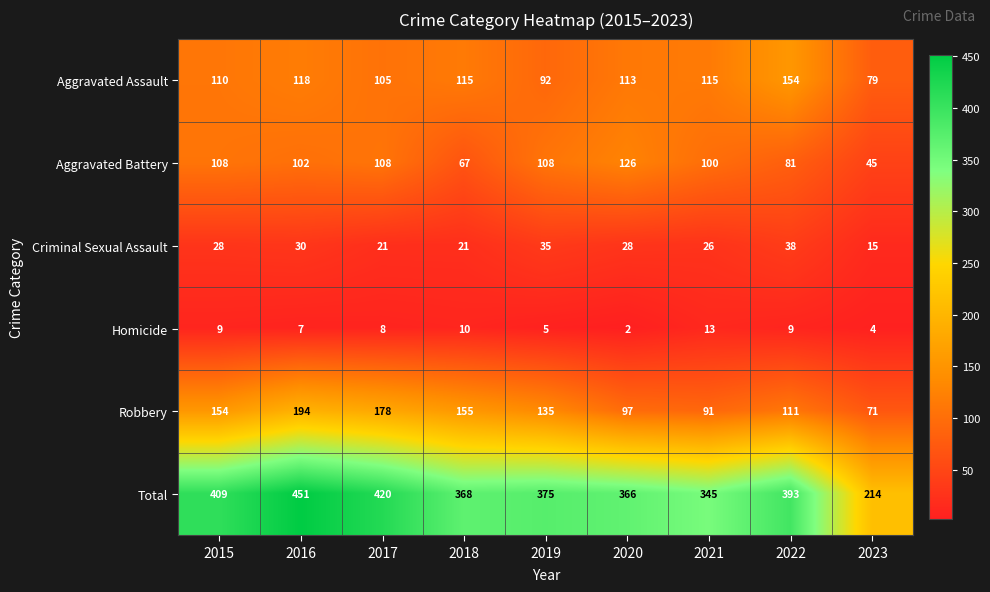

Which category has the lowest value in the Aggravated Battery series?

2023